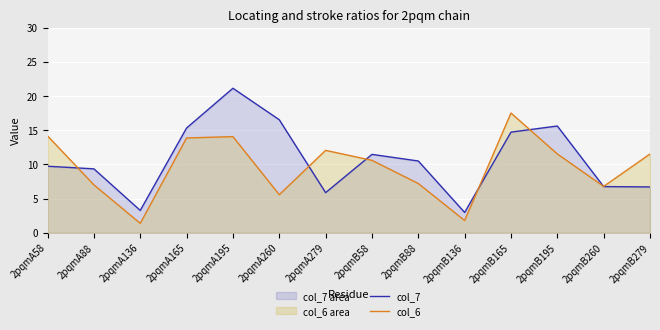

At which label does col_6 reach its minimum?

2pqmA136